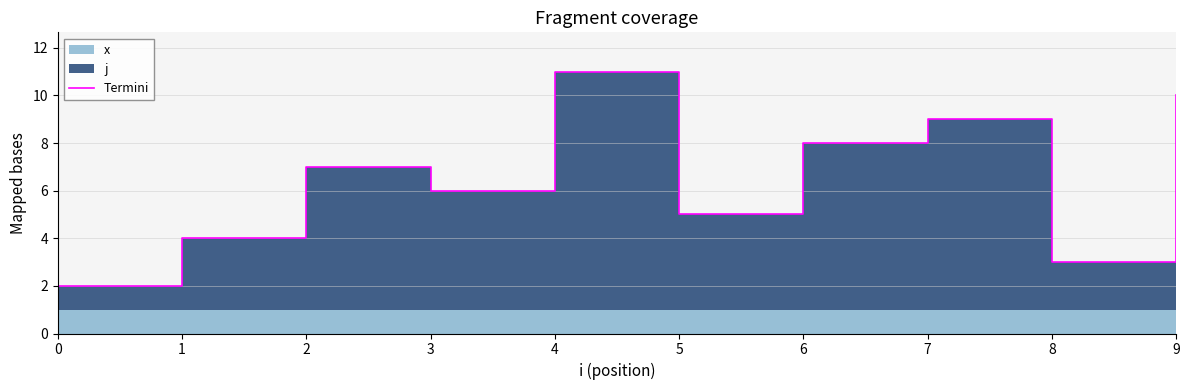

What is the difference between the values at 1 and 3?

2